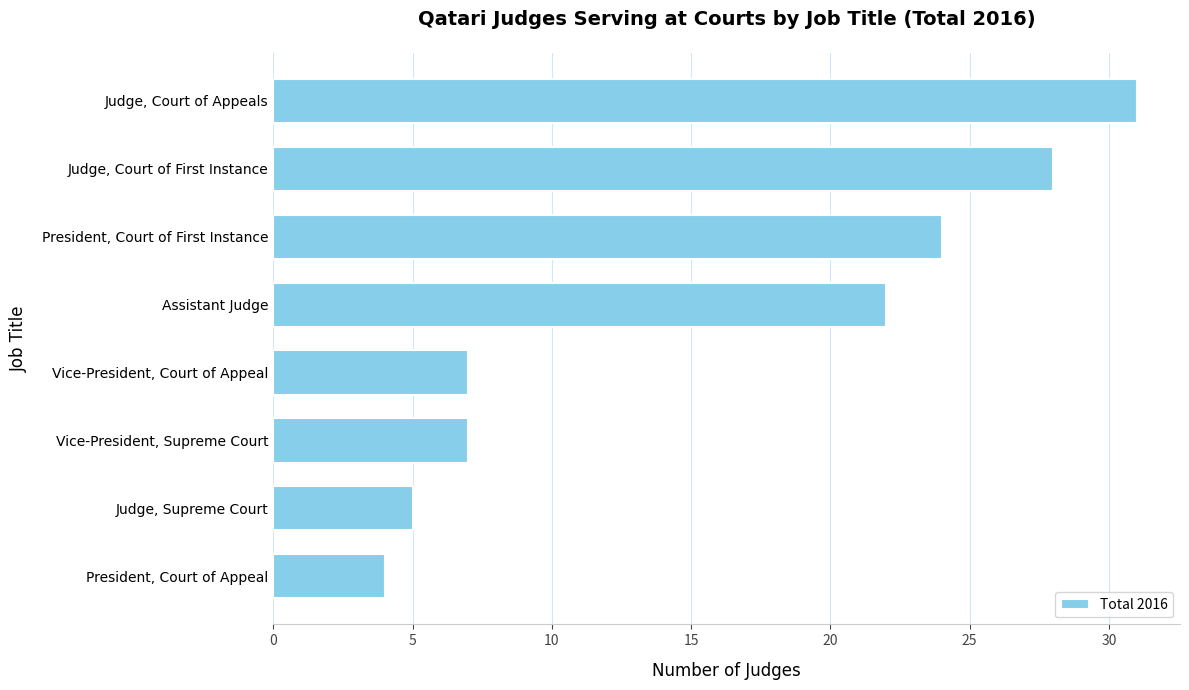

True or false: the data shows 48 at Judge, Court of First Instance.

False